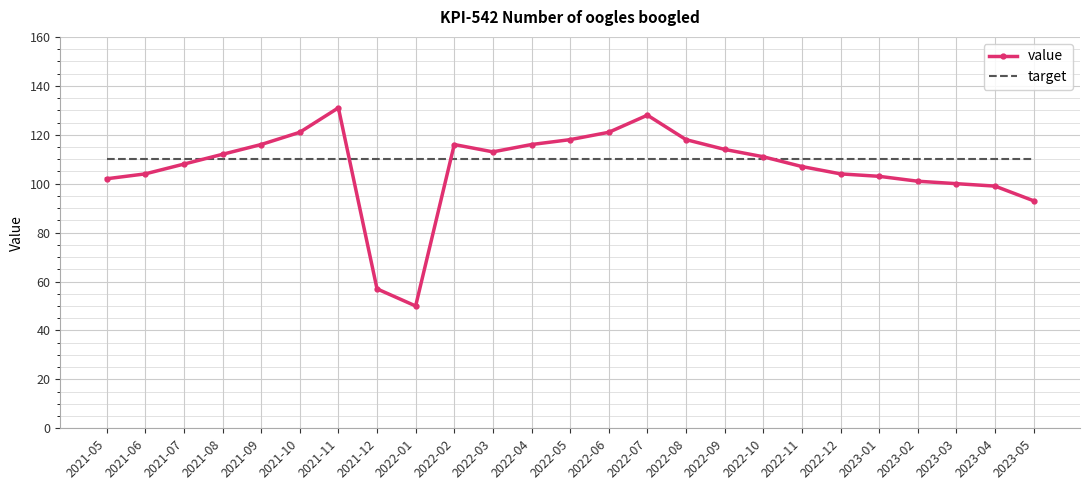

True or false: target and value intersect in this chart.

True